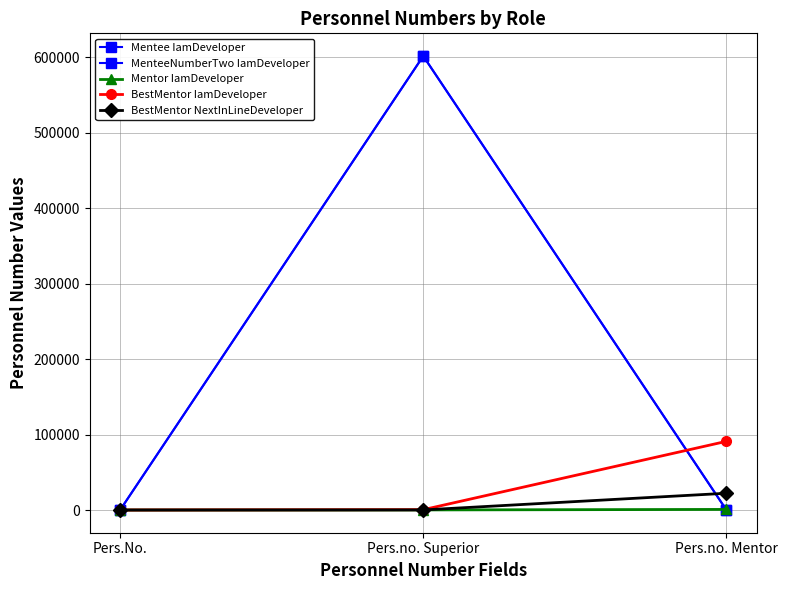

How many values in the Mentor IamDeveloper series are below 123?

1